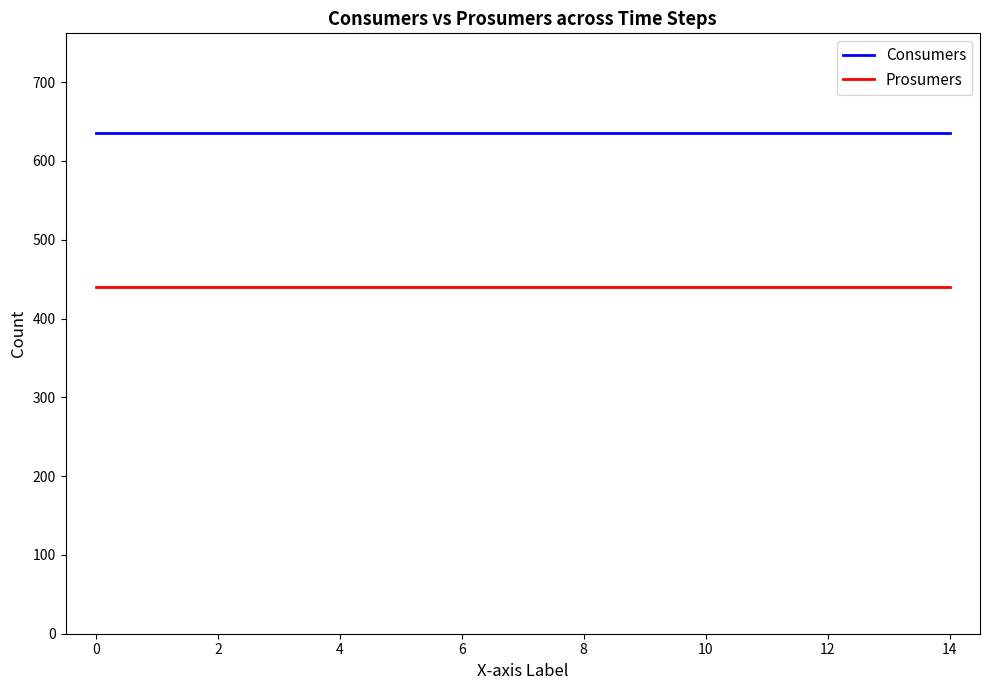

Does the chart have visible grid lines?

No